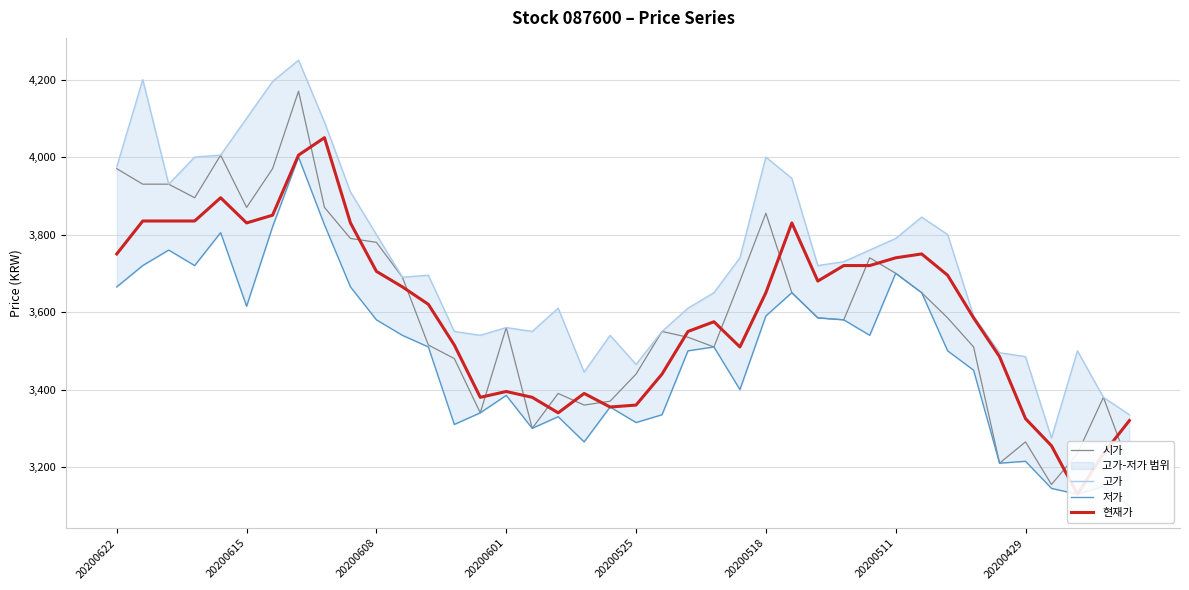

What is the sum of all 시가 values?

144200